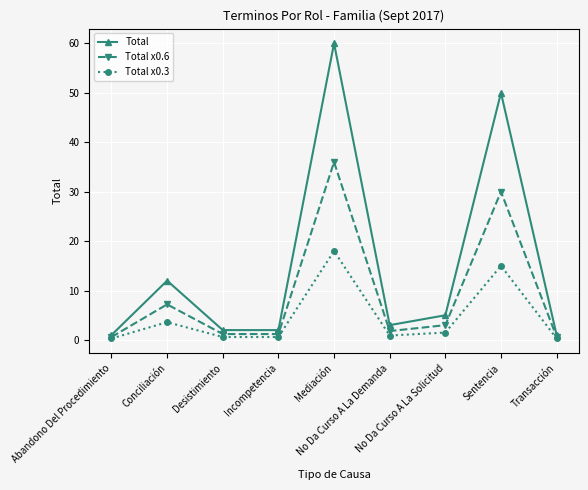

What is the difference between the second highest and minimum values in the Total x0.3 series?

14.7